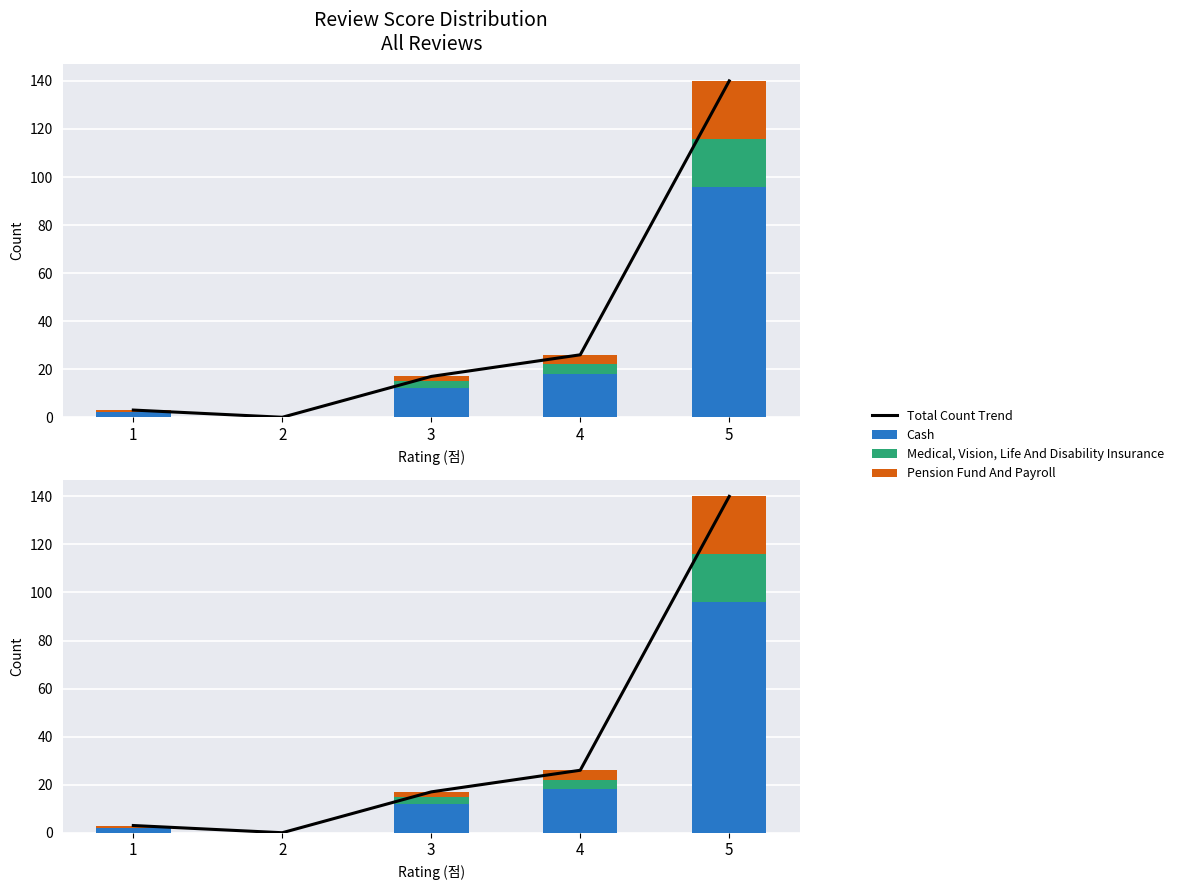

What is the value of the Pension Fund And Payroll bar at the 1st from the left?

1